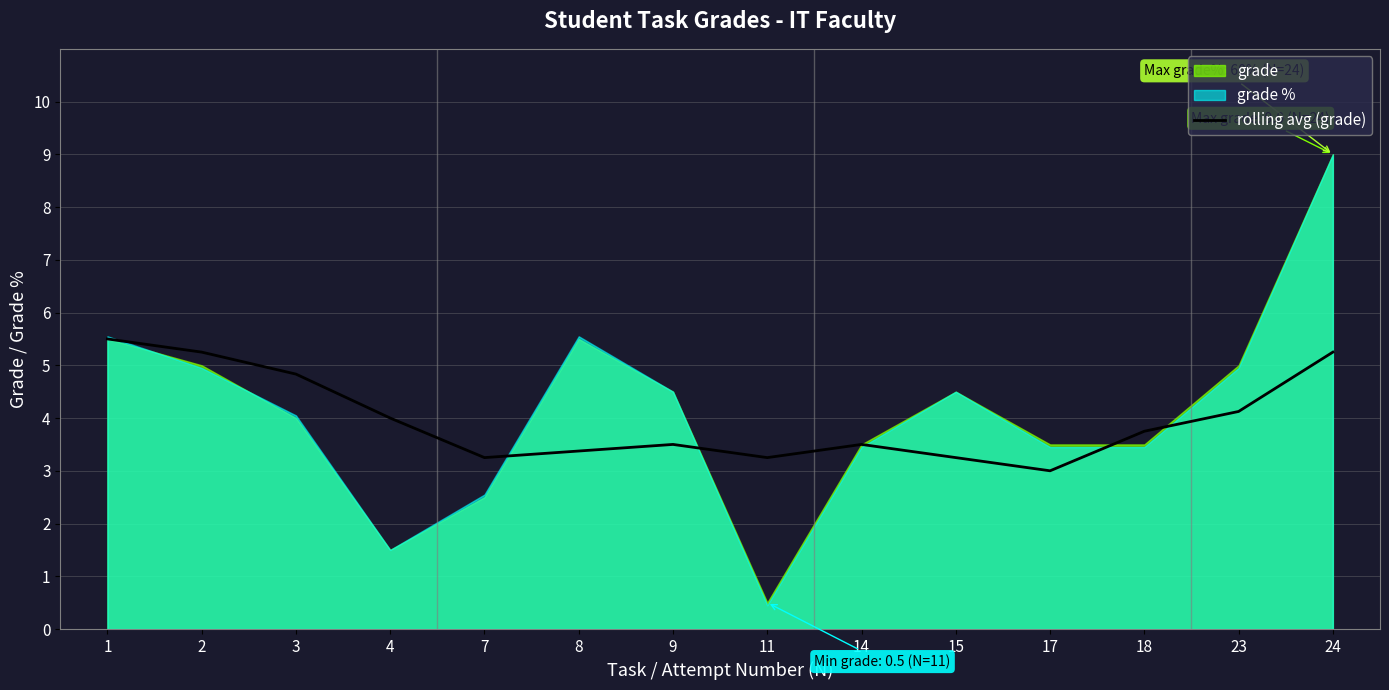

At which label is the value closest to 4?

4